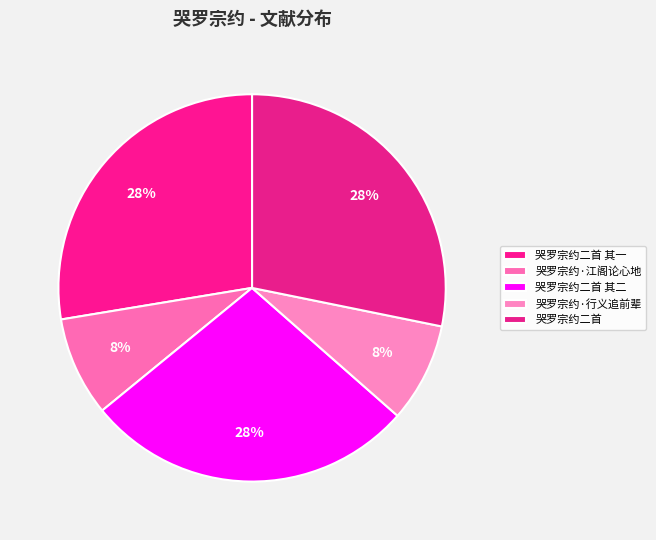

Rank the categories by value from lowest to highest.

哭罗宗约·行义追前辈, 哭罗宗约·江阁论心地, 哭罗宗约二首 其一, 哭罗宗约二首 其二, 哭罗宗约二首